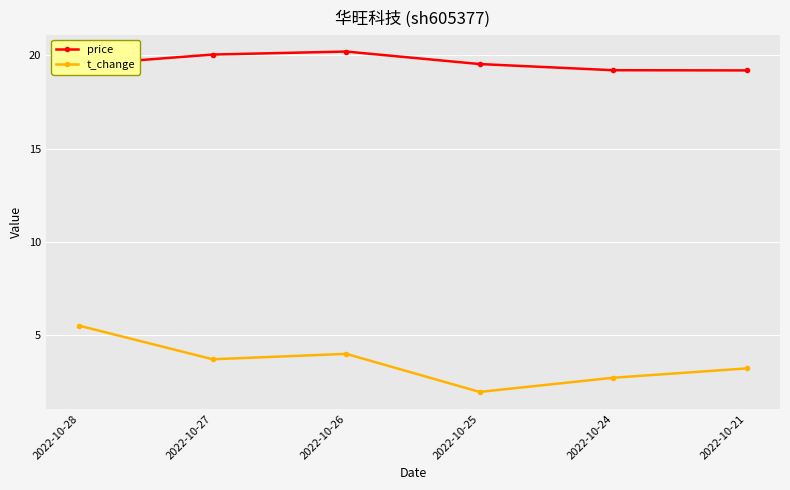

Reading left to right, list all the values displayed in this chart.

price: 2022-10-28=19.5	2022-10-27=20.1	2022-10-26=20.2	2022-10-25=19.5	2022-10-24=19.2	2022-10-21=19.2
t_change: 2022-10-28=5.5	2022-10-27=3.7	2022-10-26=4.0	2022-10-25=2.0	2022-10-24=2.7	2022-10-21=3.2